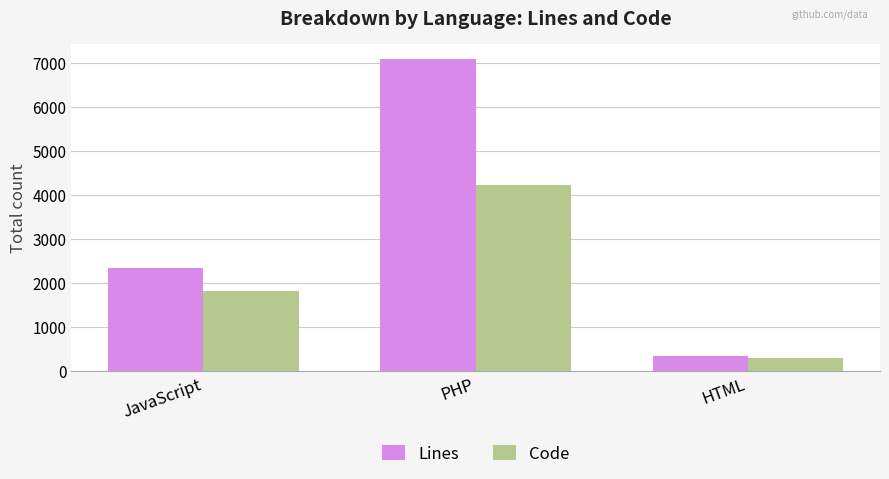

What is the sum of the Code values at PHP and JavaScript?

6060